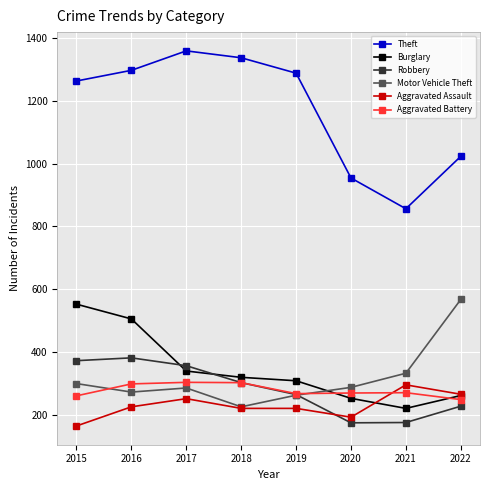

True or false: Aggravated Assault and Theft intersect in this chart.

False